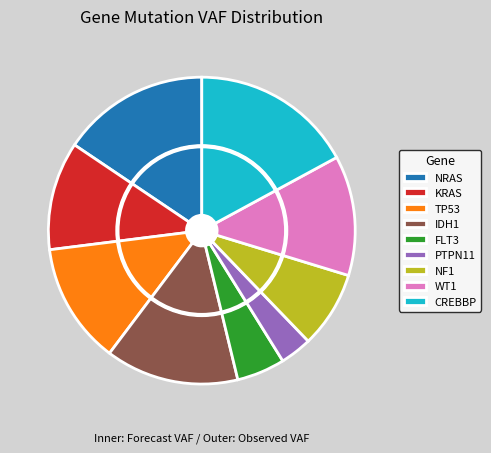

Combined, do CREBBP and PTPN11 account for over 50%?

No